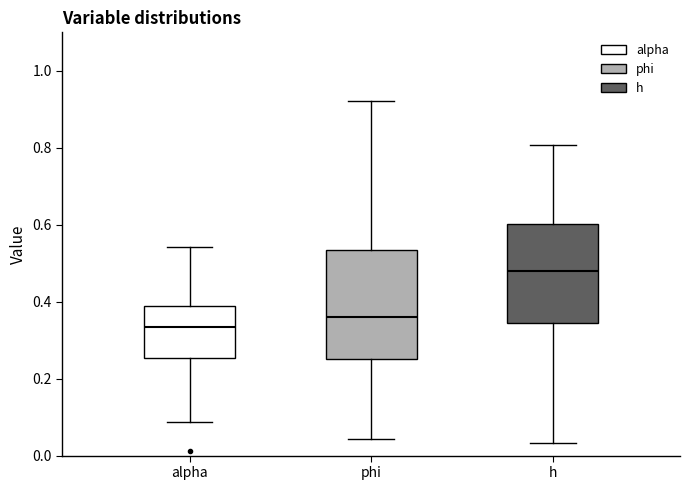

Reading left to right, read every box against the y-axis: the position of its median line, the range the box covers, and the ends of its whiskers. The values are not printed on the chart, so give them approximately, as read against the axis.

alpha: median 0.34, box 0.26 to 0.38, whiskers 0.08 to 0.54
phi: median 0.36, box 0.26 to 0.54, whiskers 0.04 to 0.92
h: median 0.48, box 0.34 to 0.60, whiskers 0.04 to 0.80